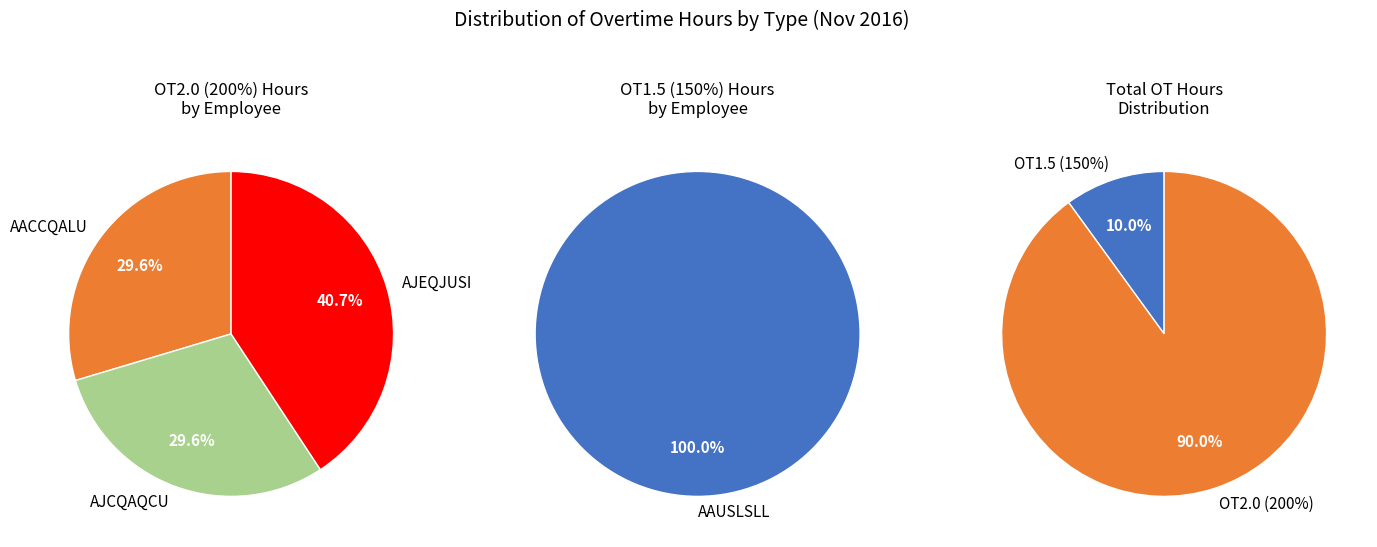

Rank the series by their average value, from lowest to highest.

OT1.5(H), OT2.0(H)